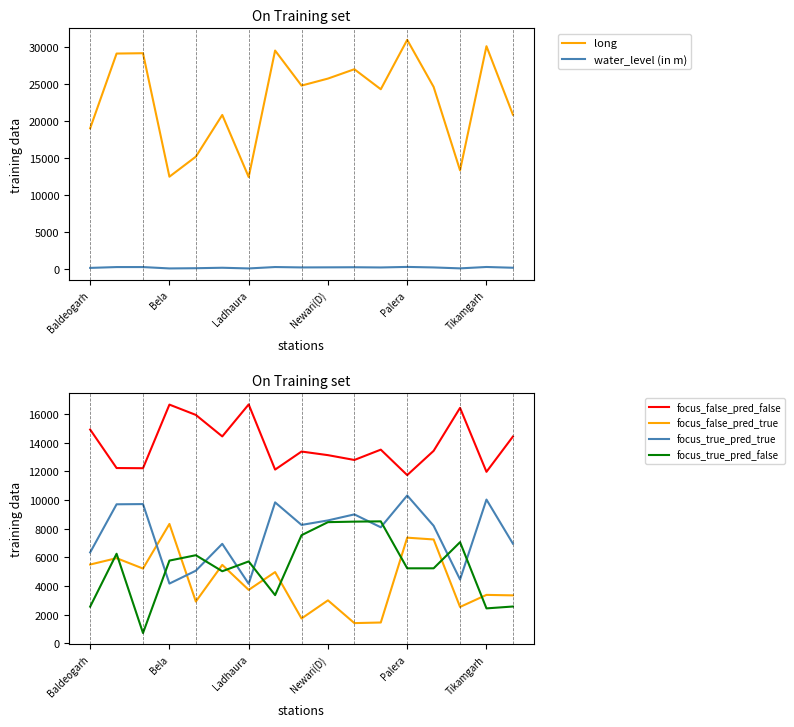

What is the value of the focus_true_pred_true point at the 1st from the left?

6345.0